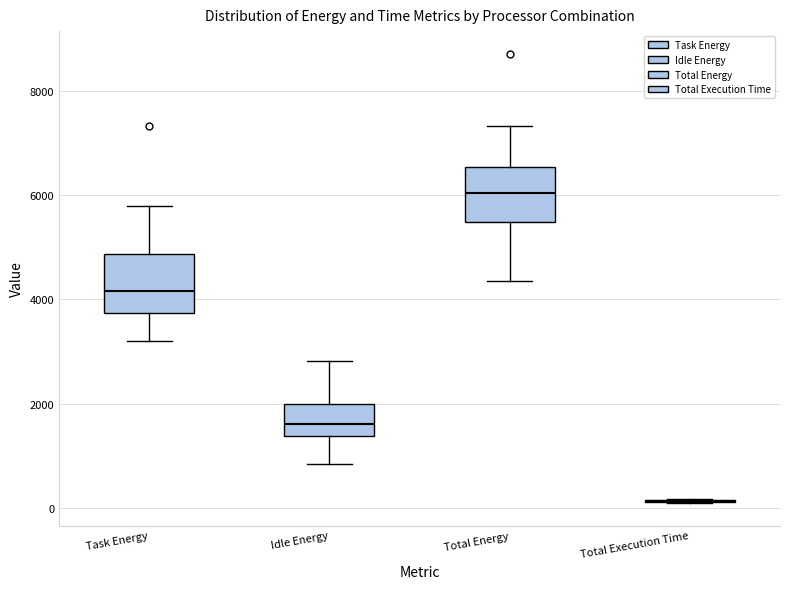

Where does the lower whisker of the box for Idle Energy end on the y-axis? The values are not printed on the chart, so give them approximately, as read against the axis.

800